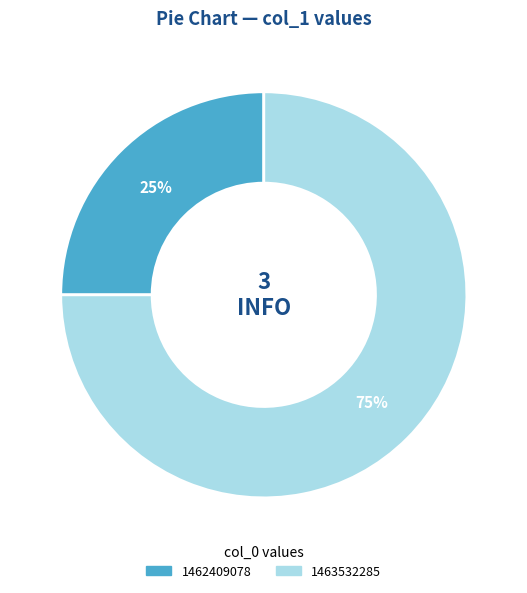

Is there any slice that represents more than half of the pie?

Yes